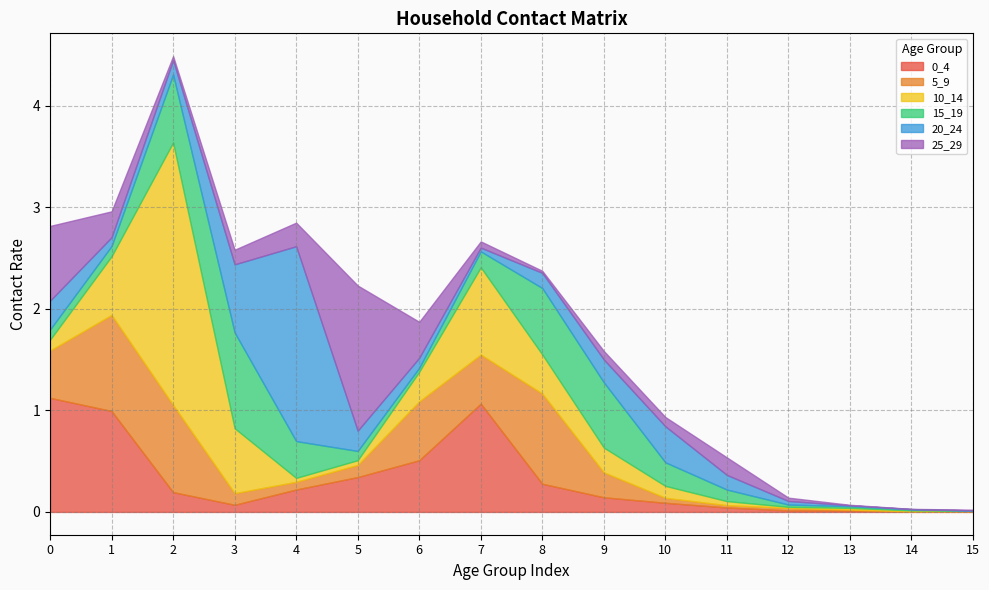

List the series in order of their peak value, lowest first.

15_19, 5_9, 0_4, 25_29, 20_24, 10_14